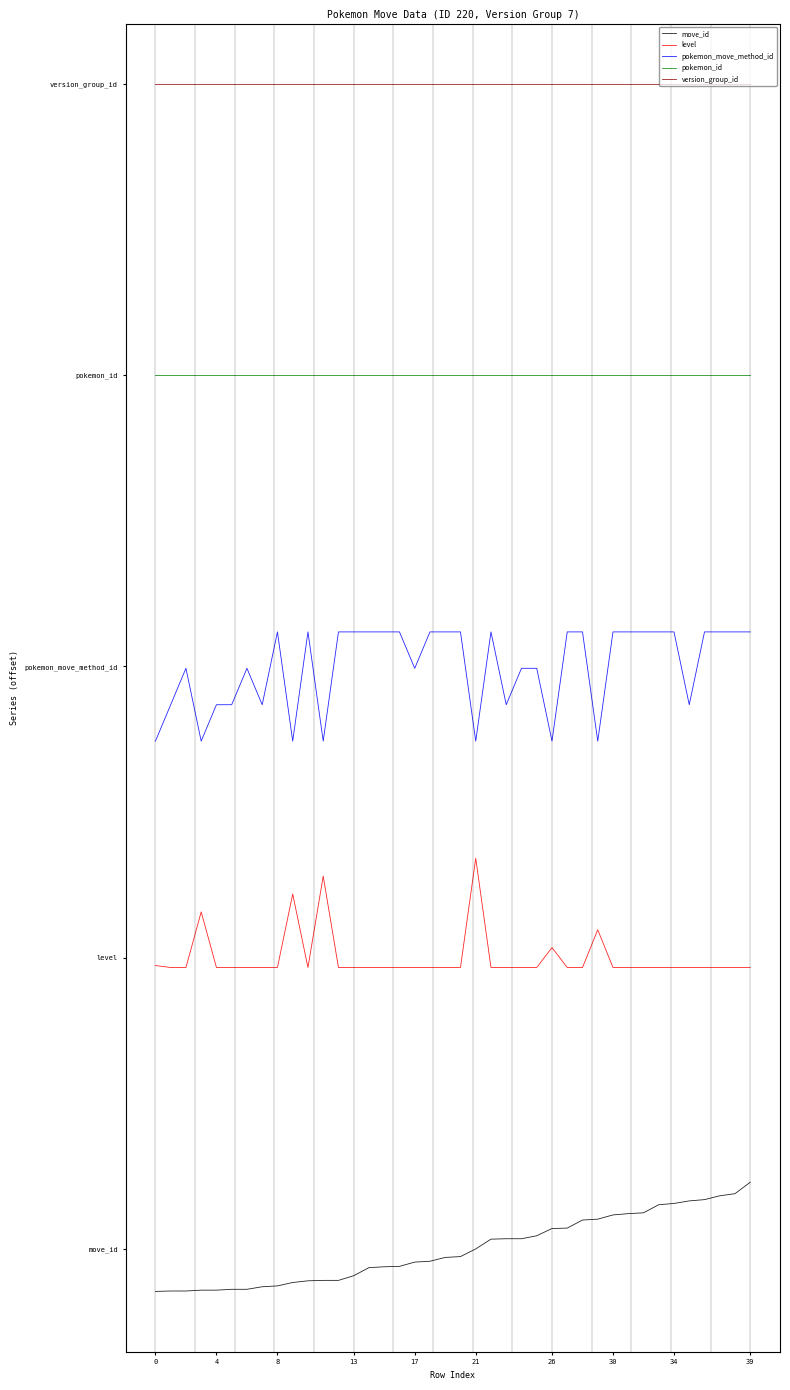

Which series has the largest total across all categories?

version_group_id